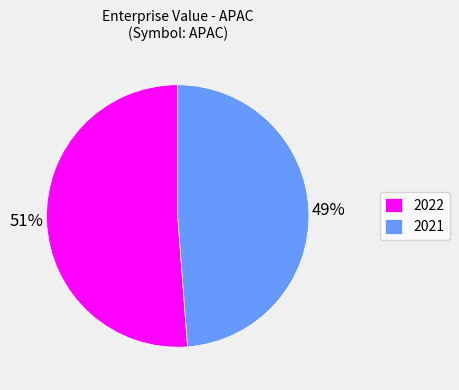

Does 2021 represent more than half of the total?

No